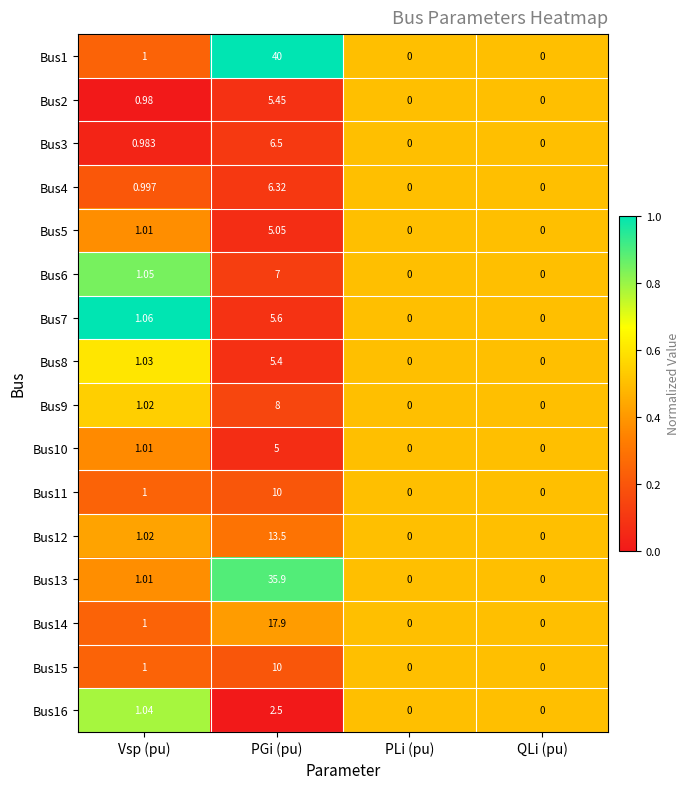

At which label does Bus13 reach its peak?

PGi (pu)